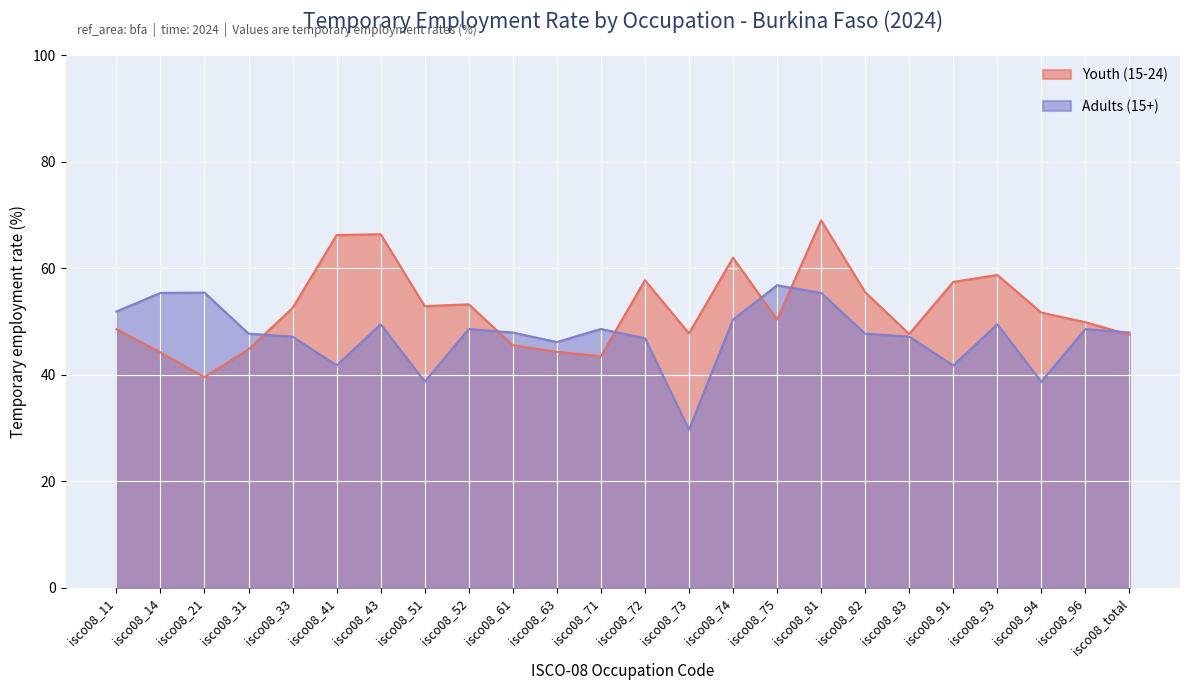

Between isco08_82 and isco08_total, which series saw the biggest shift?

Youth (15-24)